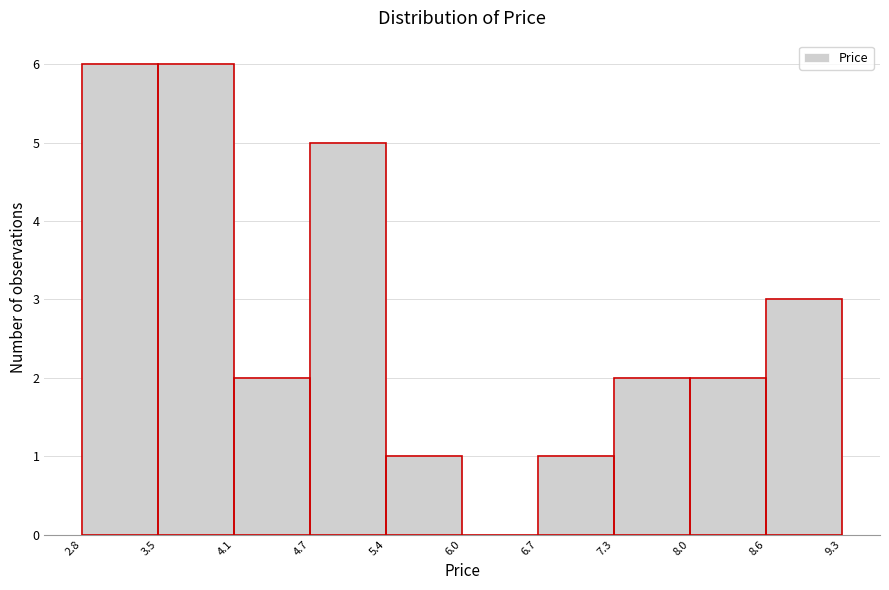

How tall is the bar that spans 4.1 to 4.7 on the x-axis? The values are not printed on the chart, so give them approximately, as read against the axis.

2